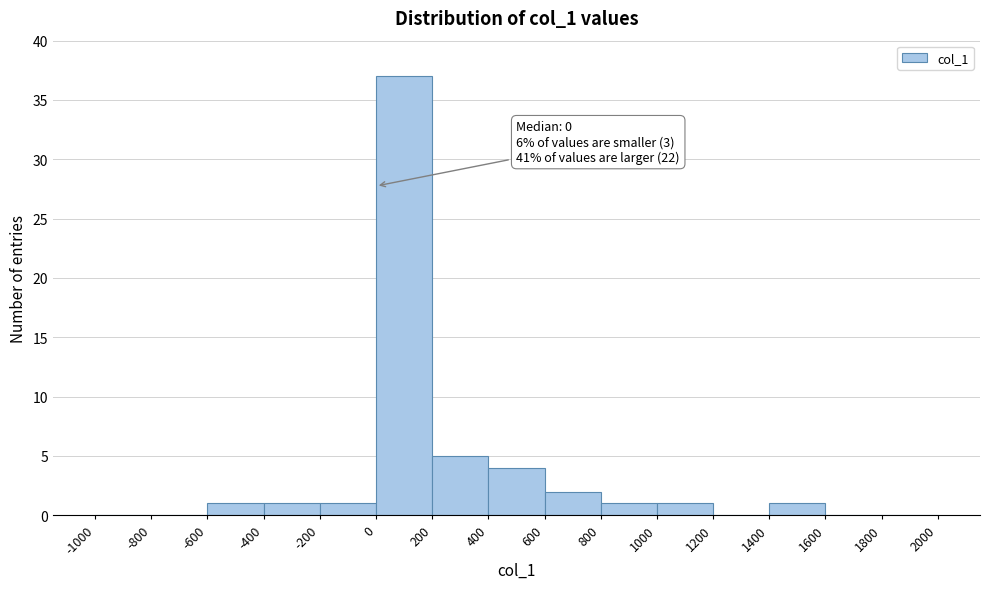

Over which range of the x-axis is the bar tallest?

0 to 200